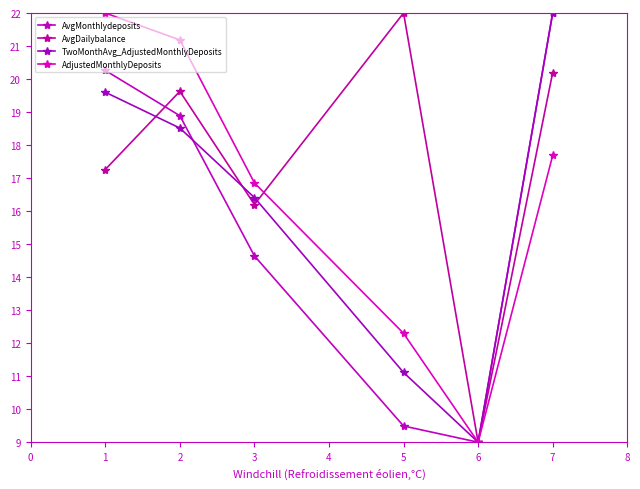

True or false: TwoMonthAvg_AdjustedMonthlyDeposits has a value of 3.7 at 3.

False